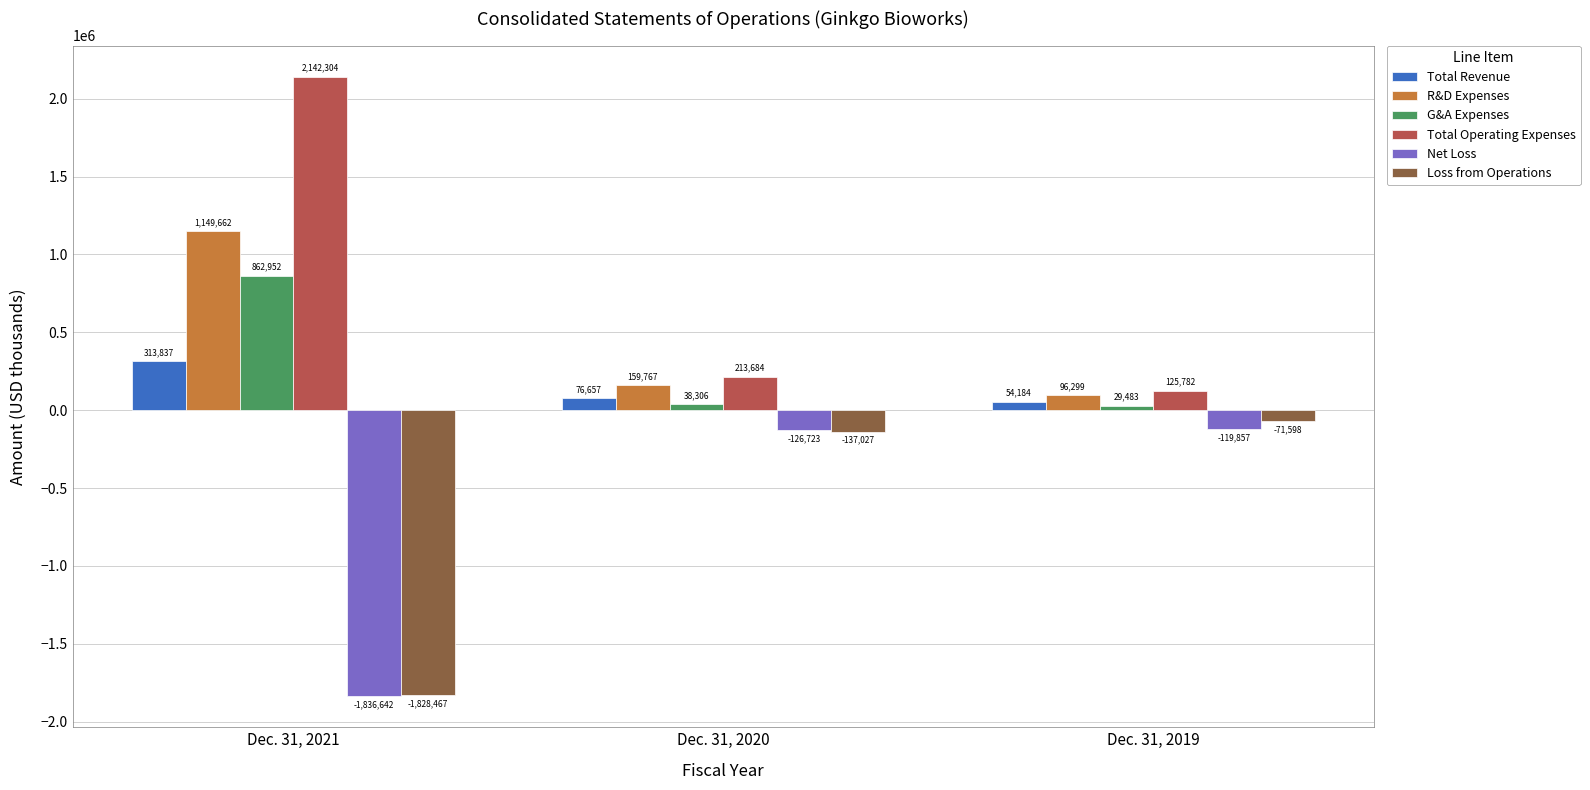

At which category does the chart reach its peak across all series?

Dec. 31, 2021